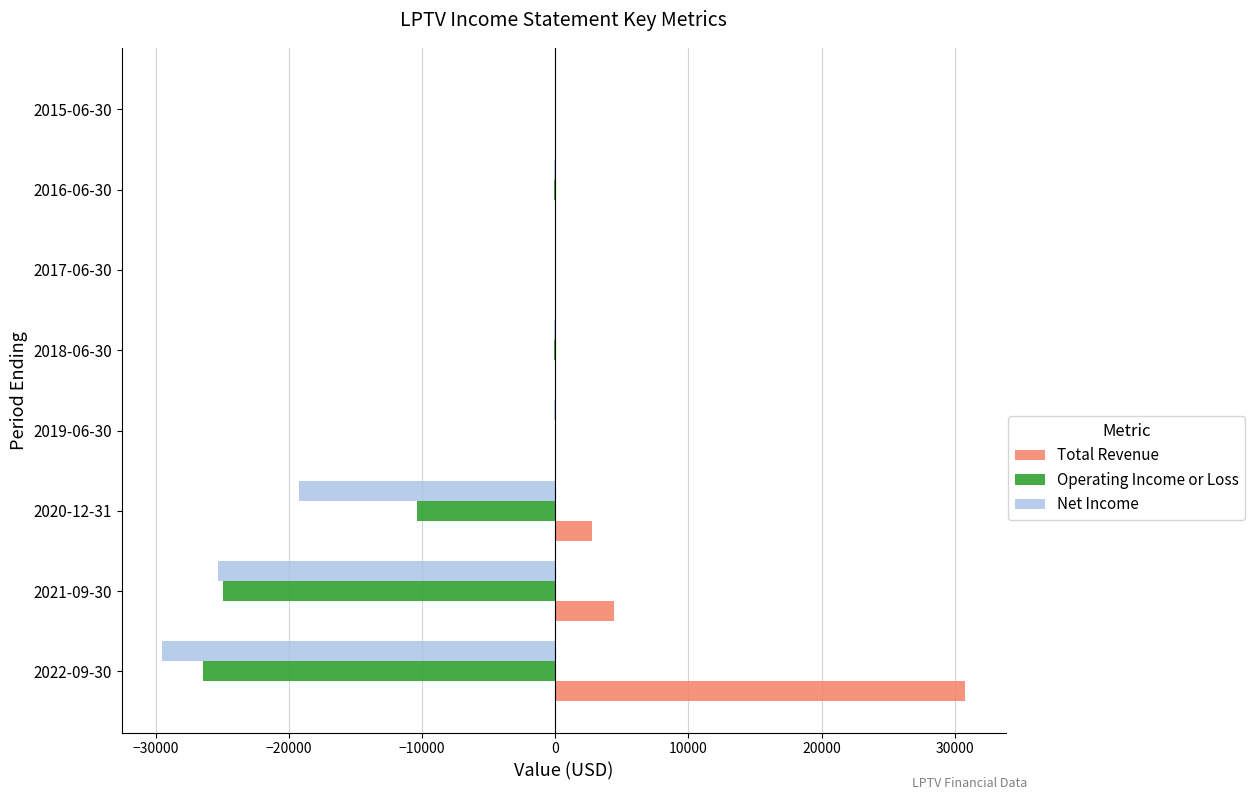

The value of Total Revenue at 2020-12-31 is 2800. True or false?

True